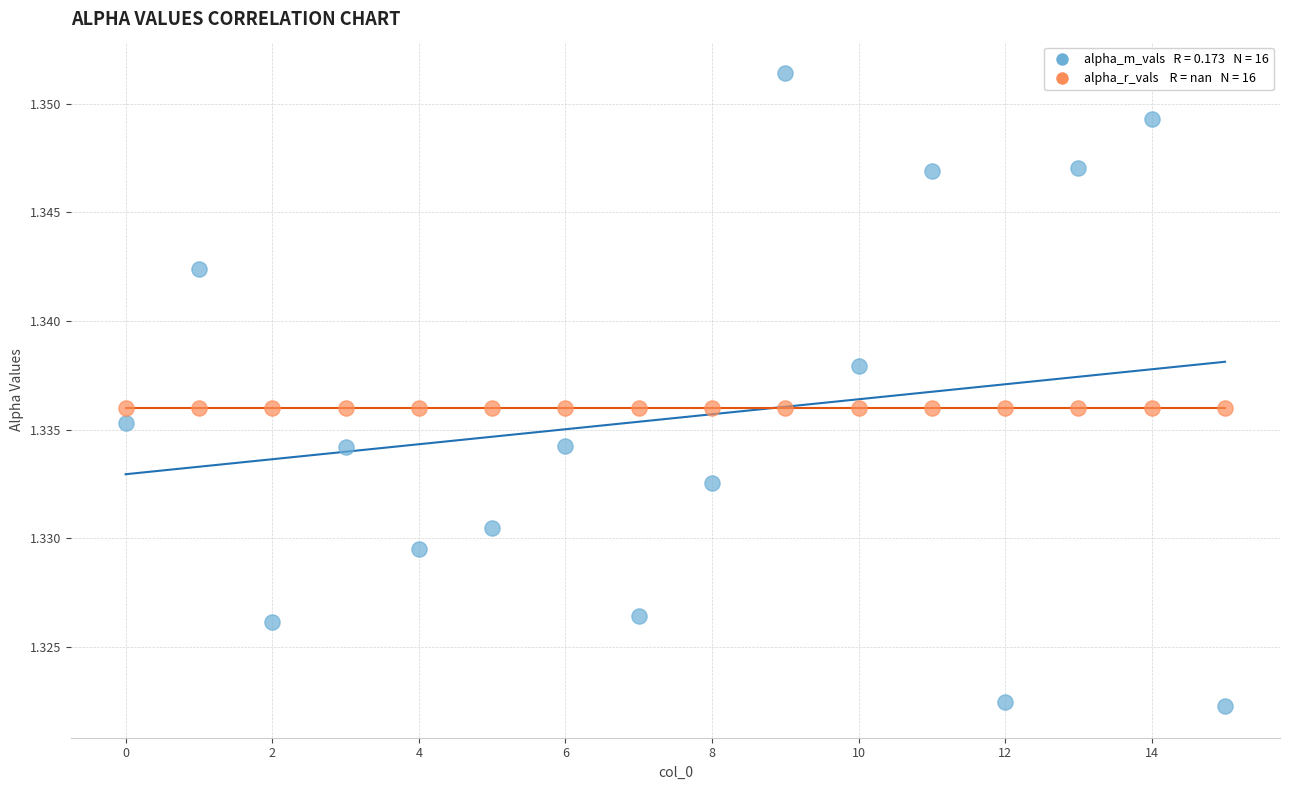

Count the number of points in this scatter plot.

32